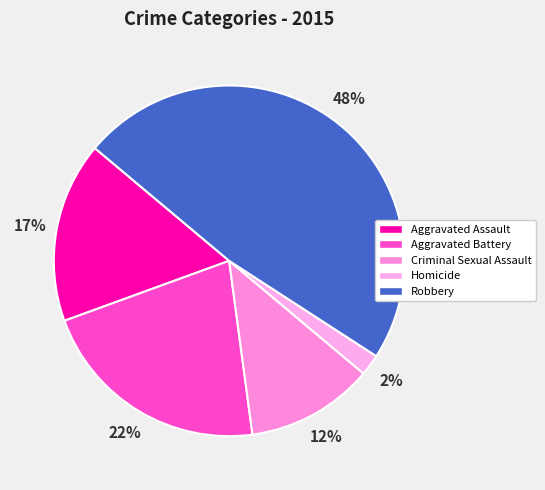

To the nearest percent, what portion does Aggravated Battery represent?

22%